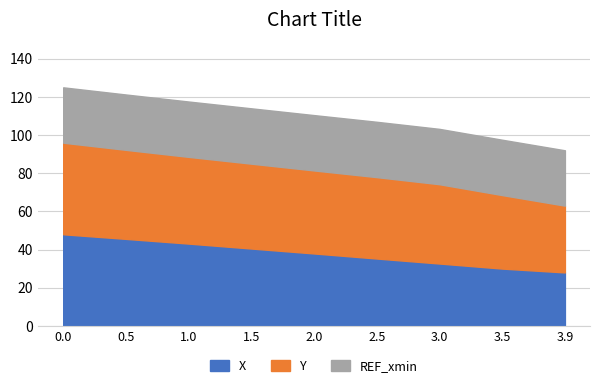

The X series shows 48.0 at 0.0. True or false?

True